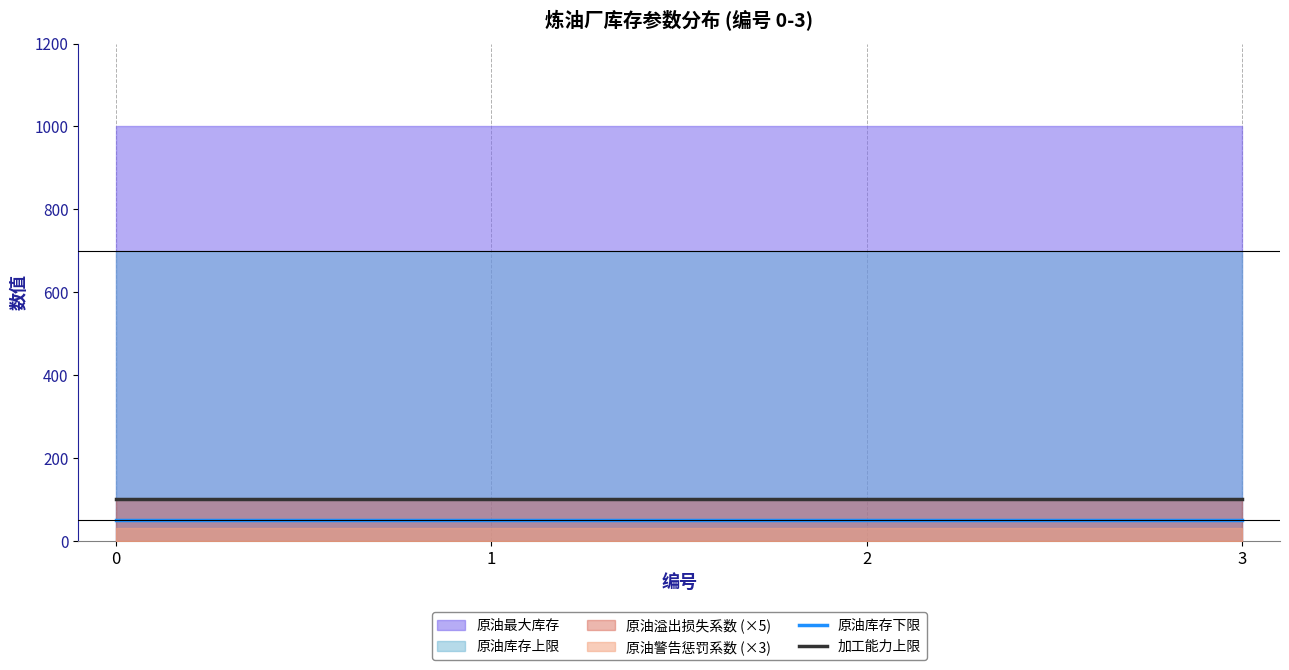

What is the total value across all series at 0?

150